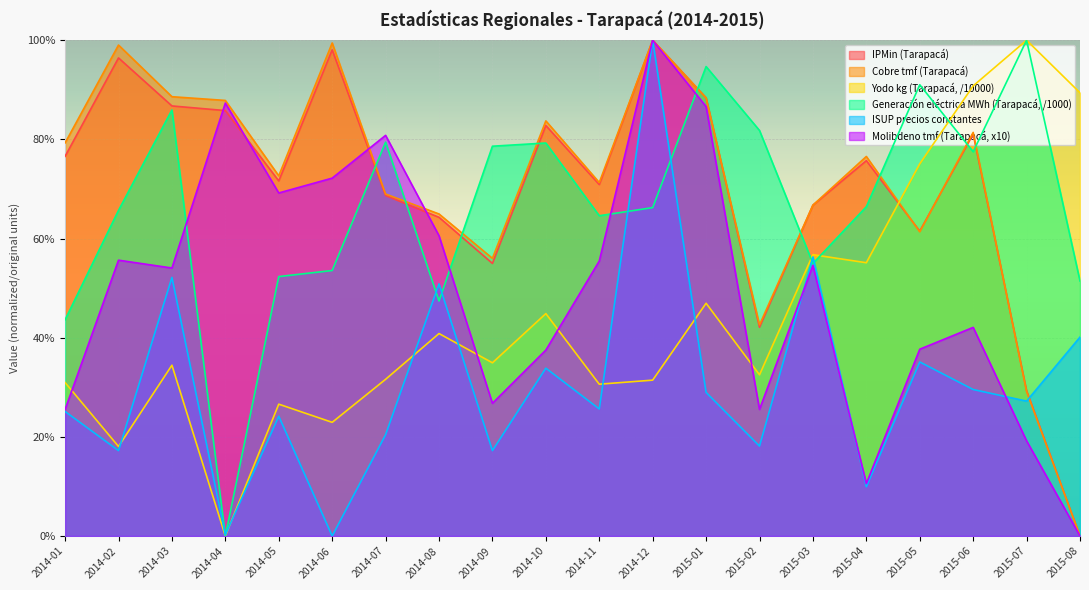

Between 2014-10 and 2014-02, which is larger?

2014-02